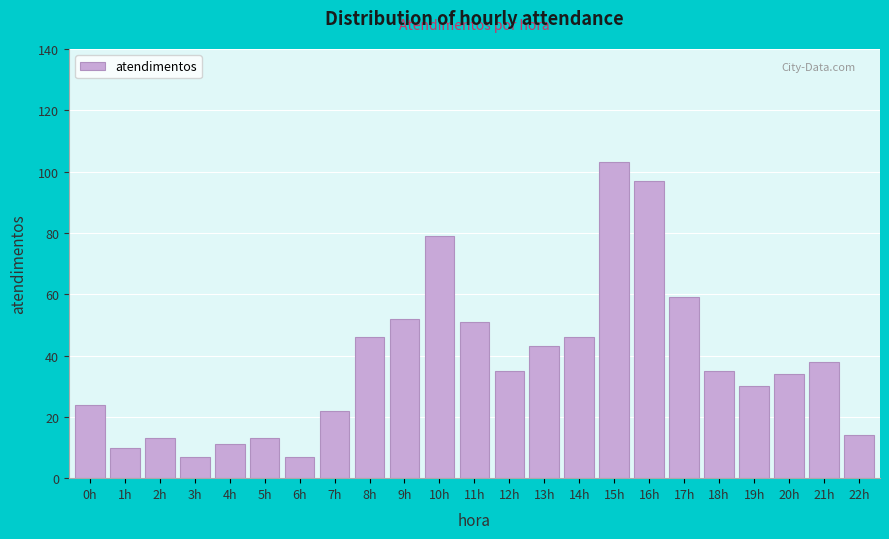

Reading left to right, transcribe all the data shown in this chart.

0h=24	1h=10	2h=13	3h=7	4h=11	5h=13	6h=7	7h=22	8h=46	9h=52	10h=79	11h=51	12h=35	13h=43	14h=46	15h=103	16h=97	17h=59	18h=35	19h=30	20h=34	21h=38	22h=14